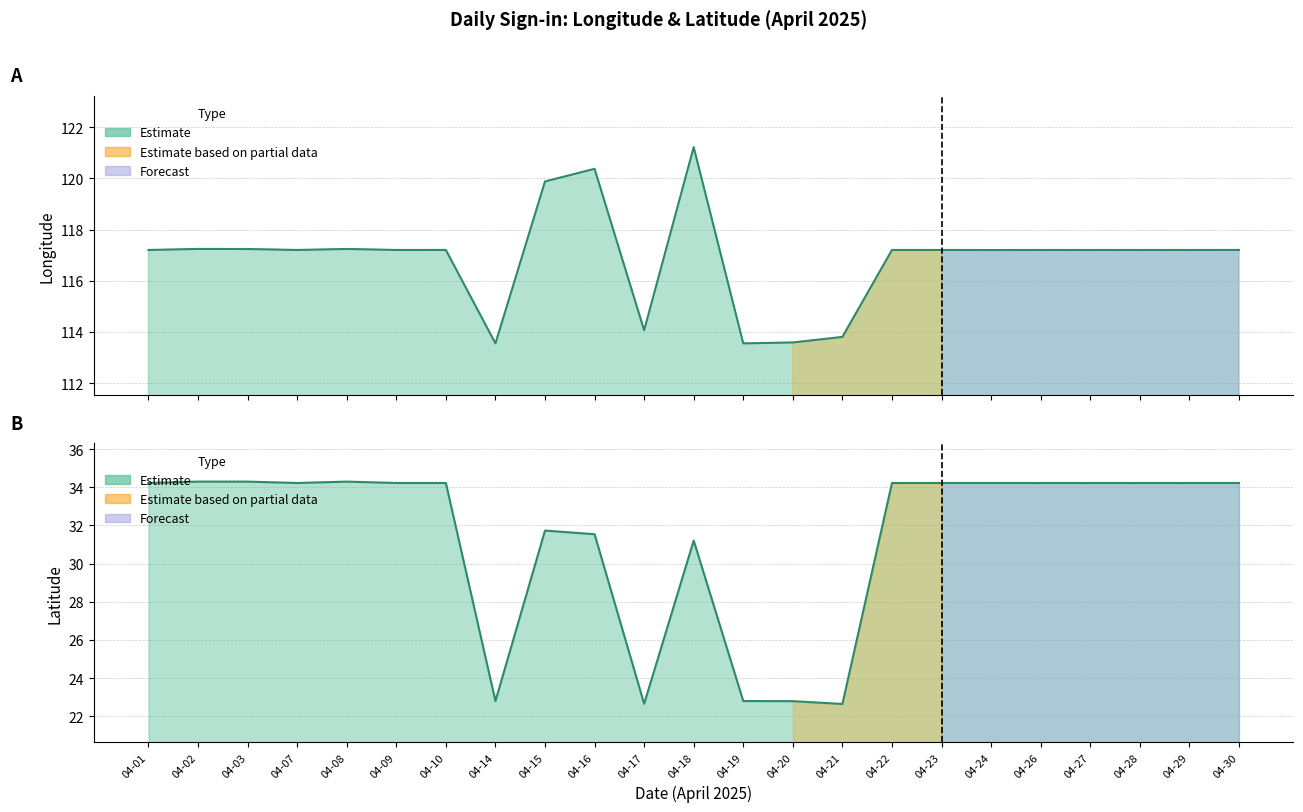

Rank the categories by longitude value from lowest to highest.

04-14, 04-19, 04-20, 04-21, 04-17, 04-24, 04-27, 04-29, 04-22, 04-01, 04-07, 04-09, 04-26, 04-28, 04-10, 04-23, 04-30, 04-03, 04-08, 04-02, 04-15, 04-16, 04-18